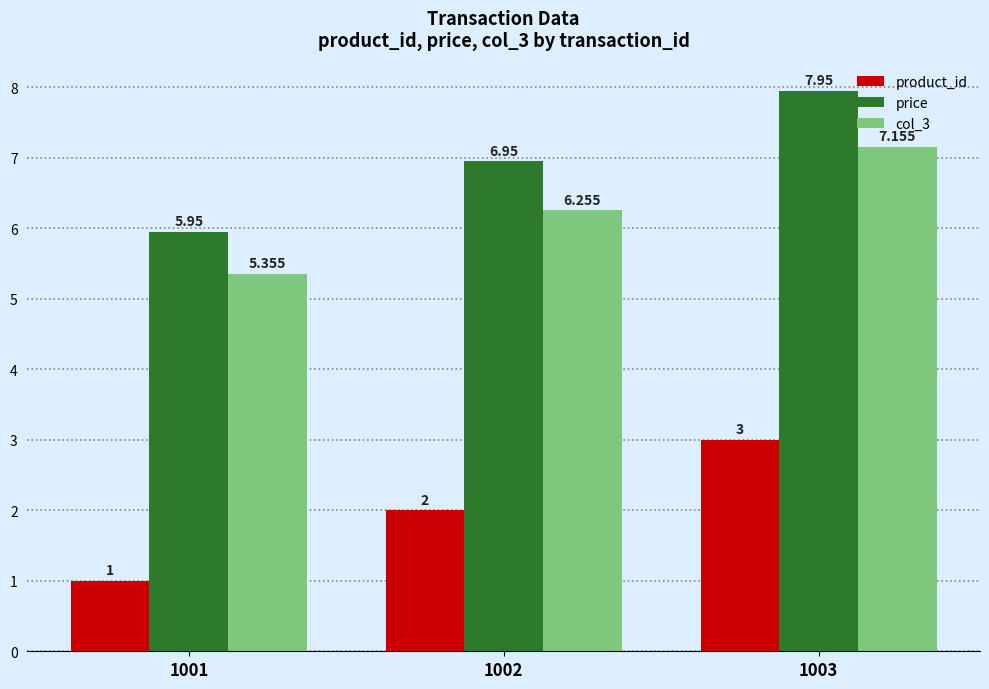

Is it true that col_3 equals 6.3 at 1002?

True